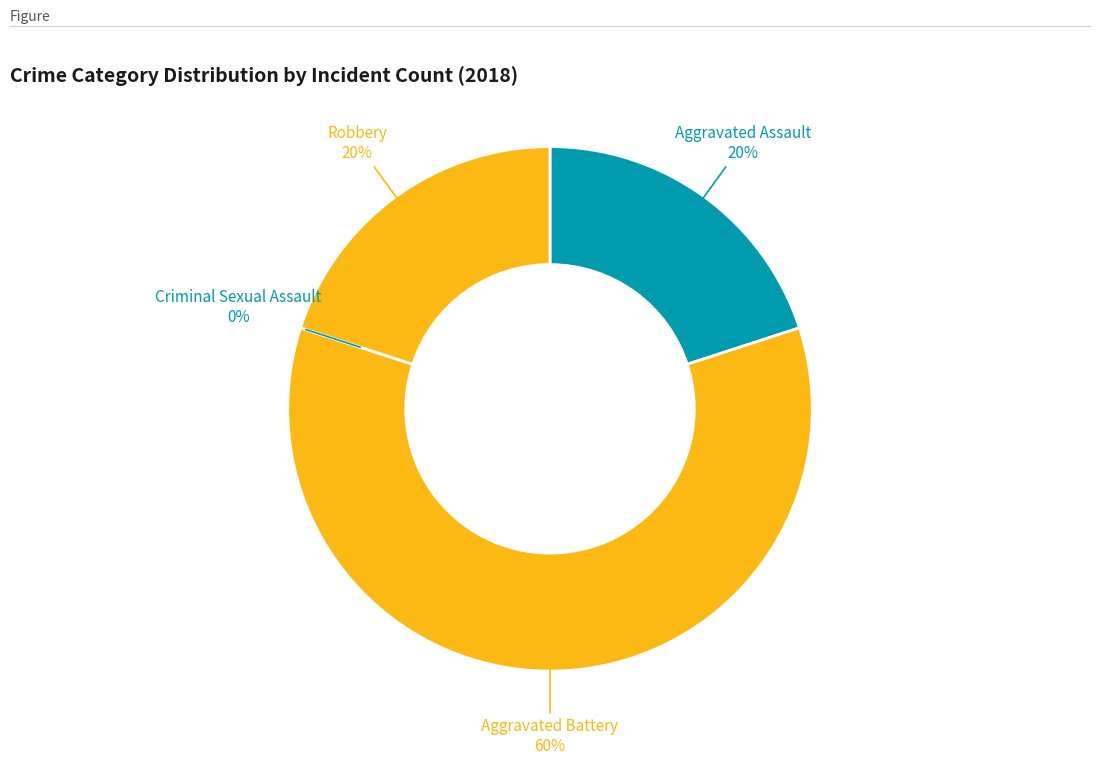

Is there a majority slice in this chart?

Yes